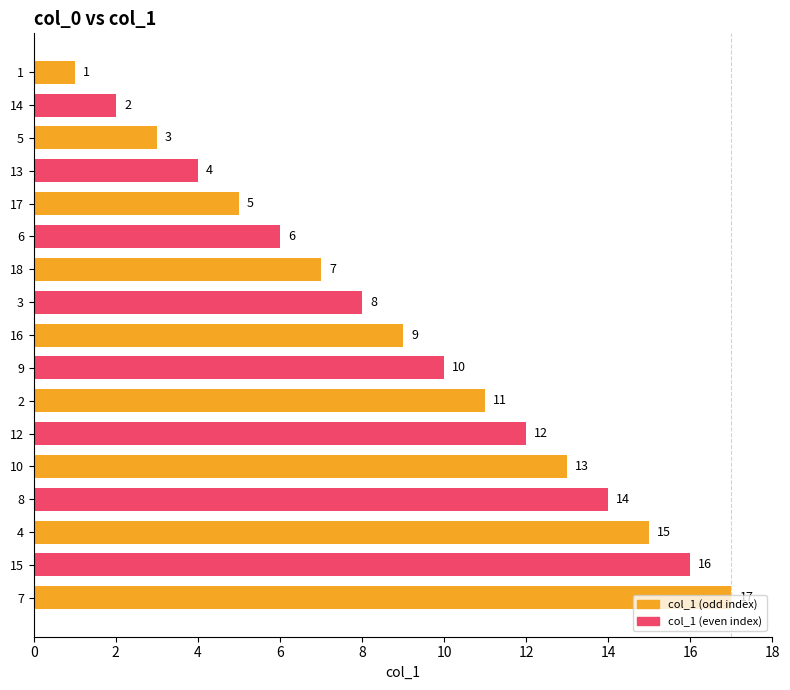

Are the bars grouped side by side (vs. stacked)?

No